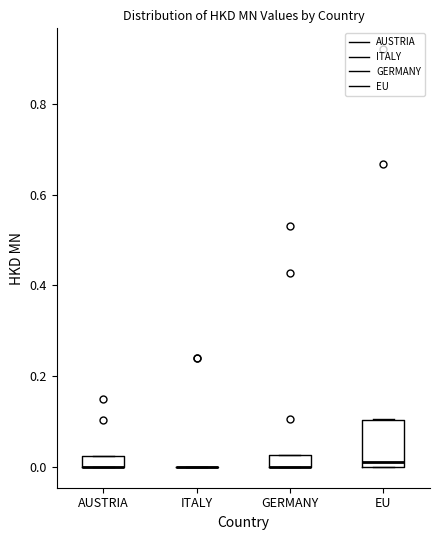

Where does the median line of the box for EU sit on the y-axis? The values are not printed on the chart, so give them approximately, as read against the axis.

0.02